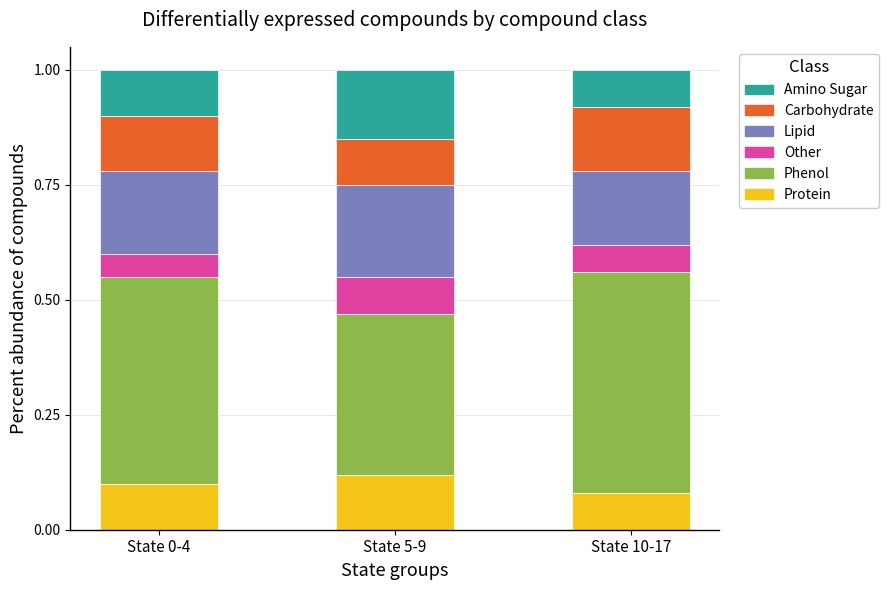

The Protein series shows 0.1 at State 0-4. True or false?

True